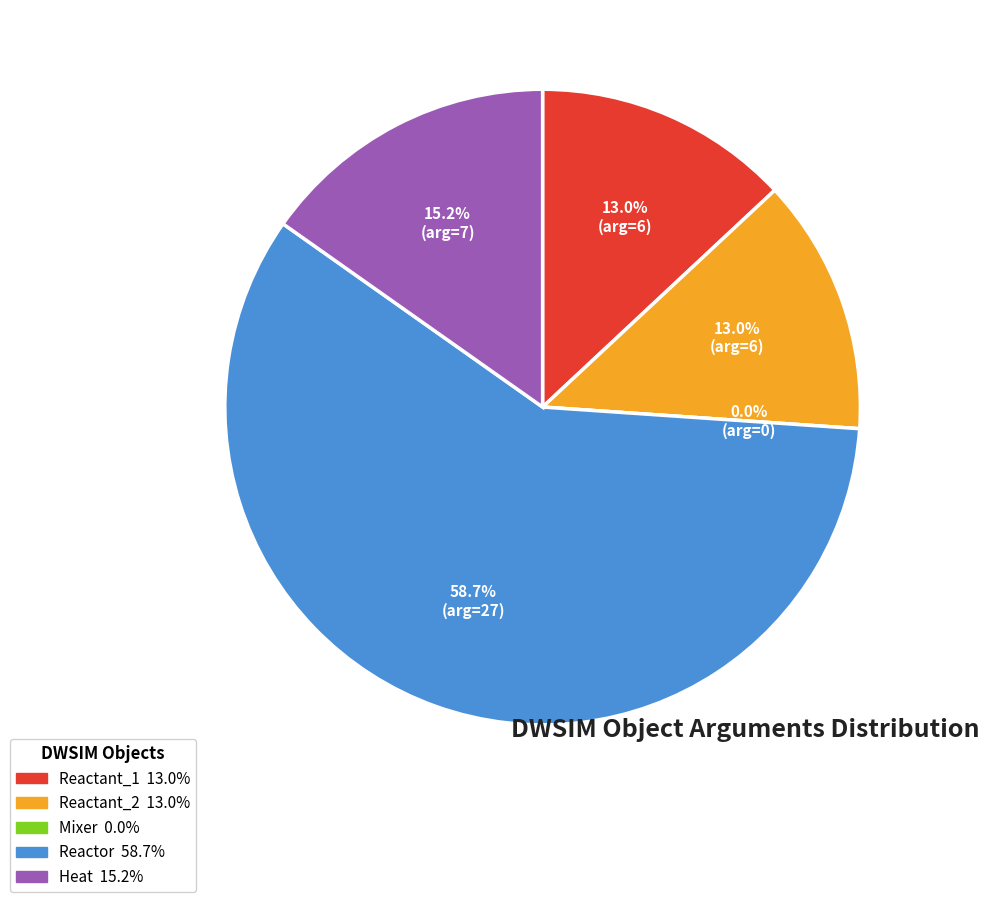

Is Mixer the majority of the pie?

No